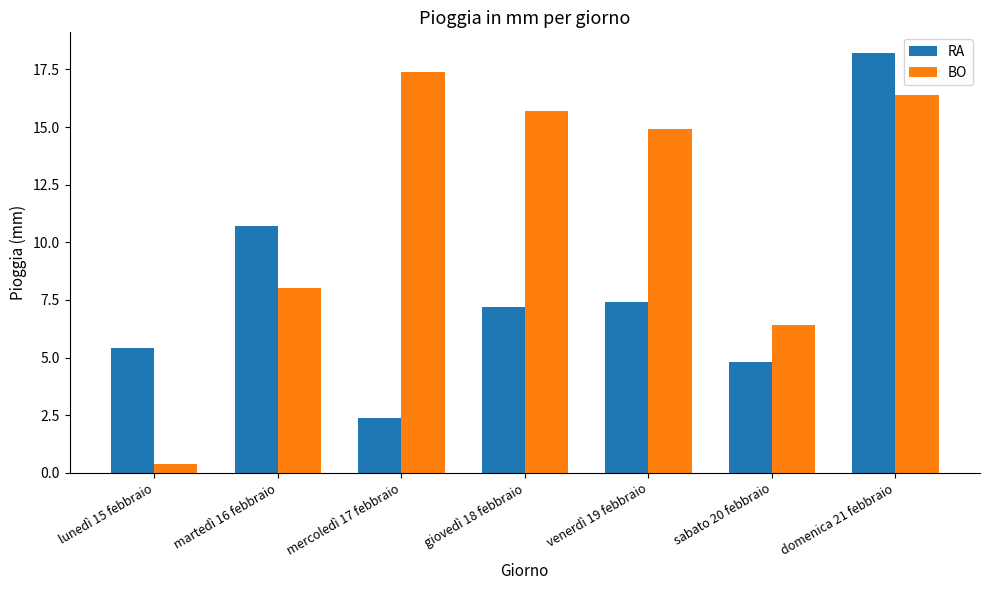

What is the value of the BO bar at the 4th from the left?

15.7